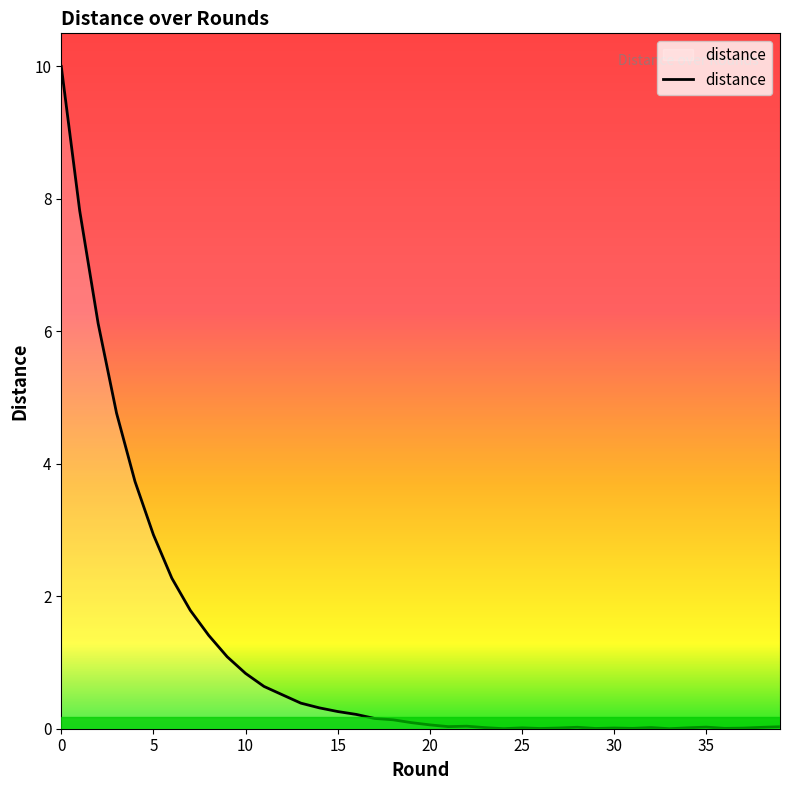

What is the difference between the maximum and minimum values?

10.0